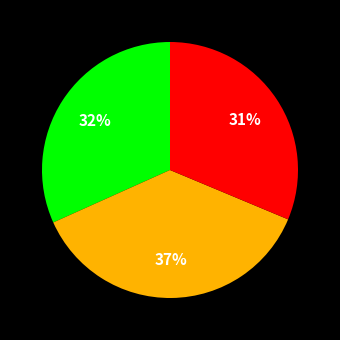

Is there any slice that represents more than half of the pie?

No